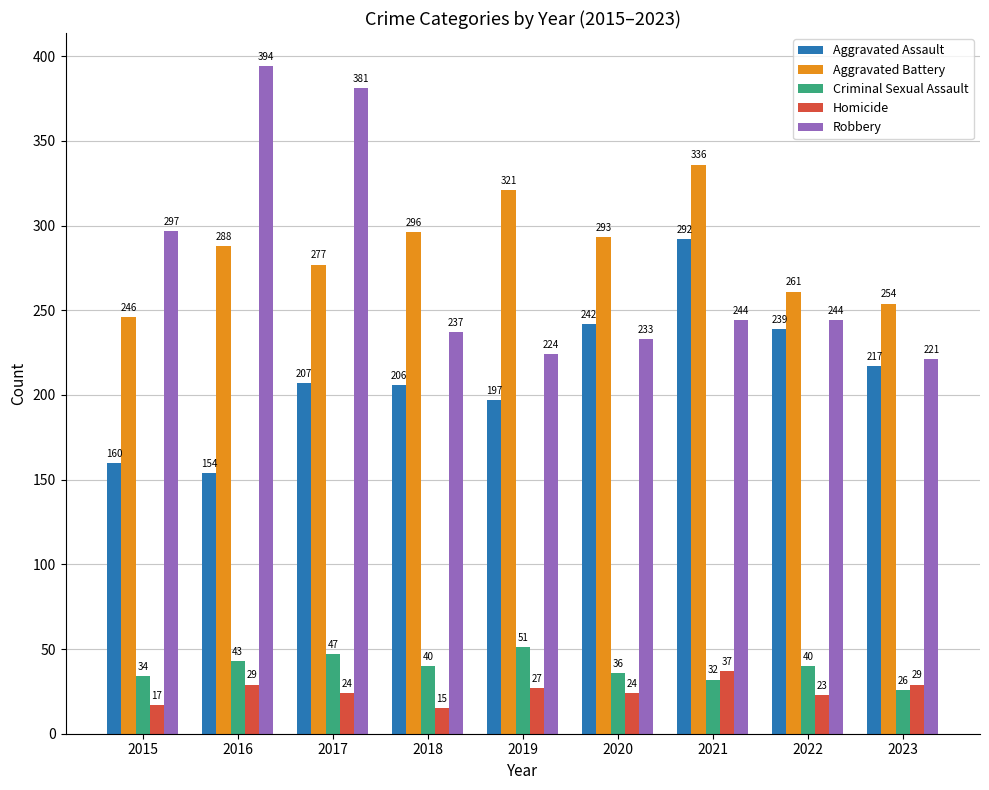

Between 2022 and 2023, which series saw the biggest shift?

Robbery